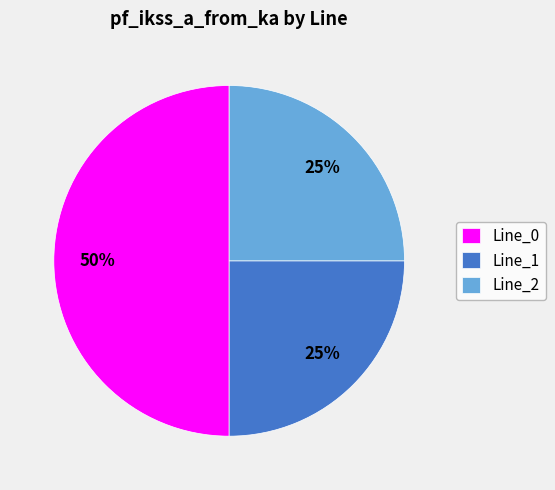

Does Line_1 represent more than half of the total?

No